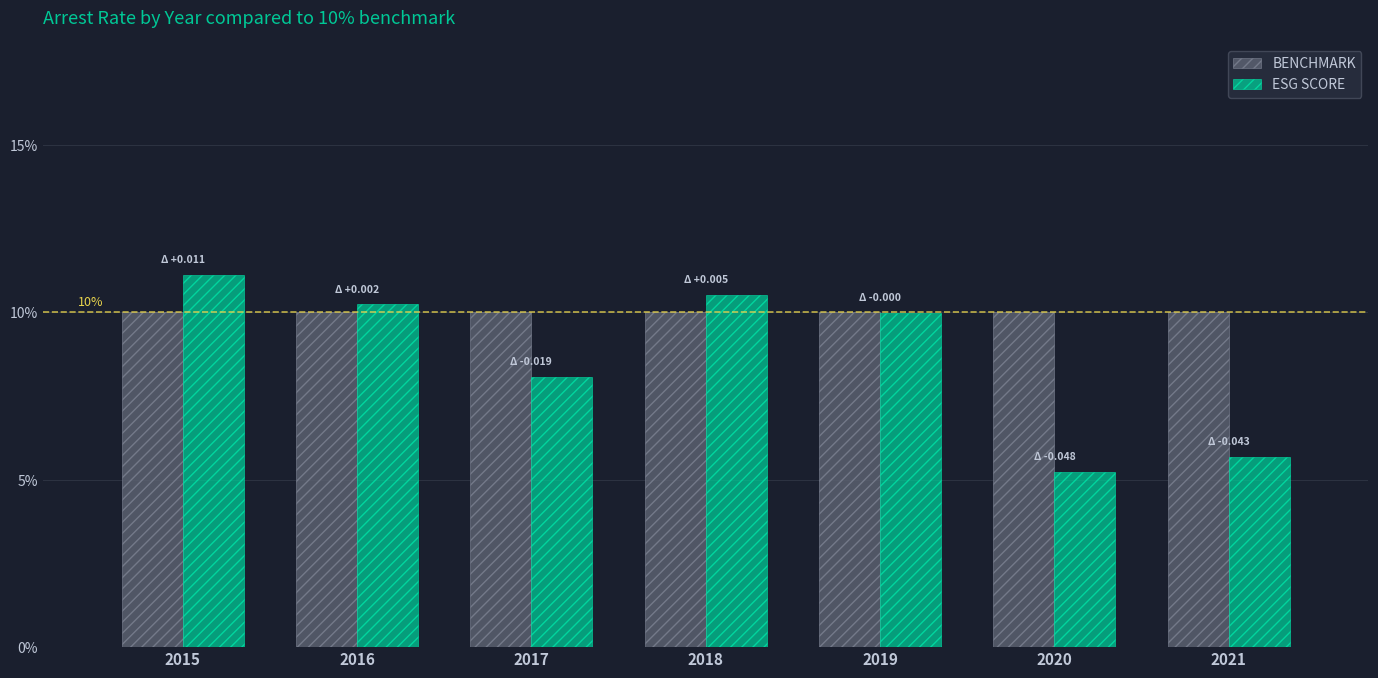

Which series has the largest total across all categories?

BENCHMARK